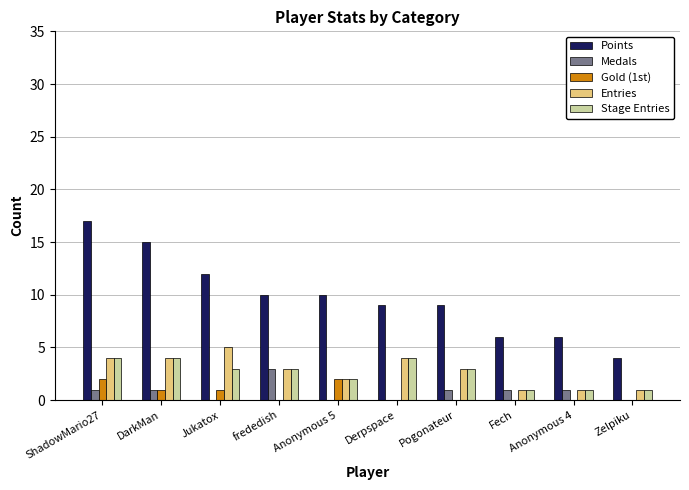

What are all the series names shown in the legend?

Points, Medals, Gold (1st), Entries, Stage Entries